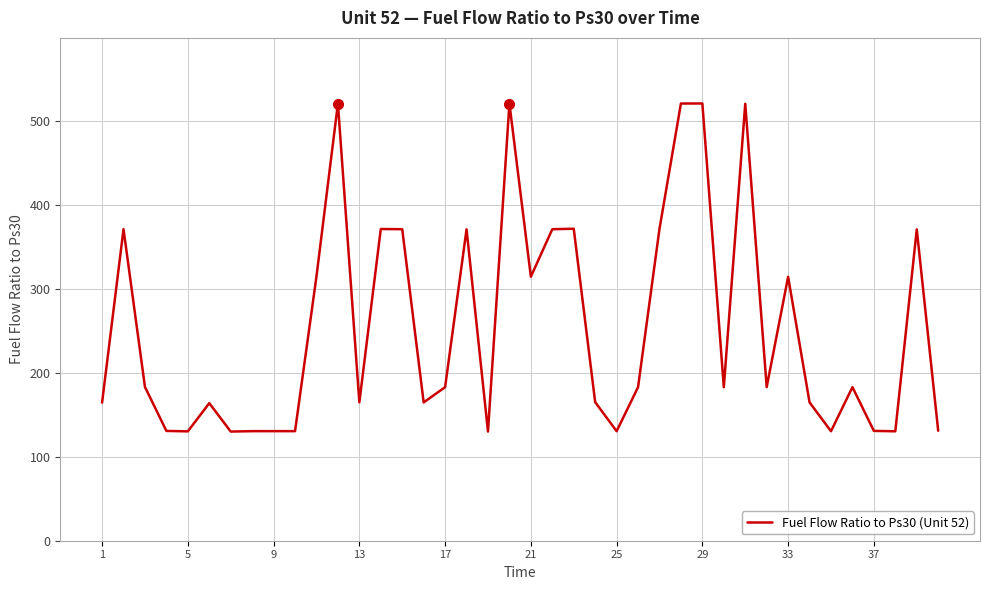

What is the difference between the maximum and minimum values?

391.1